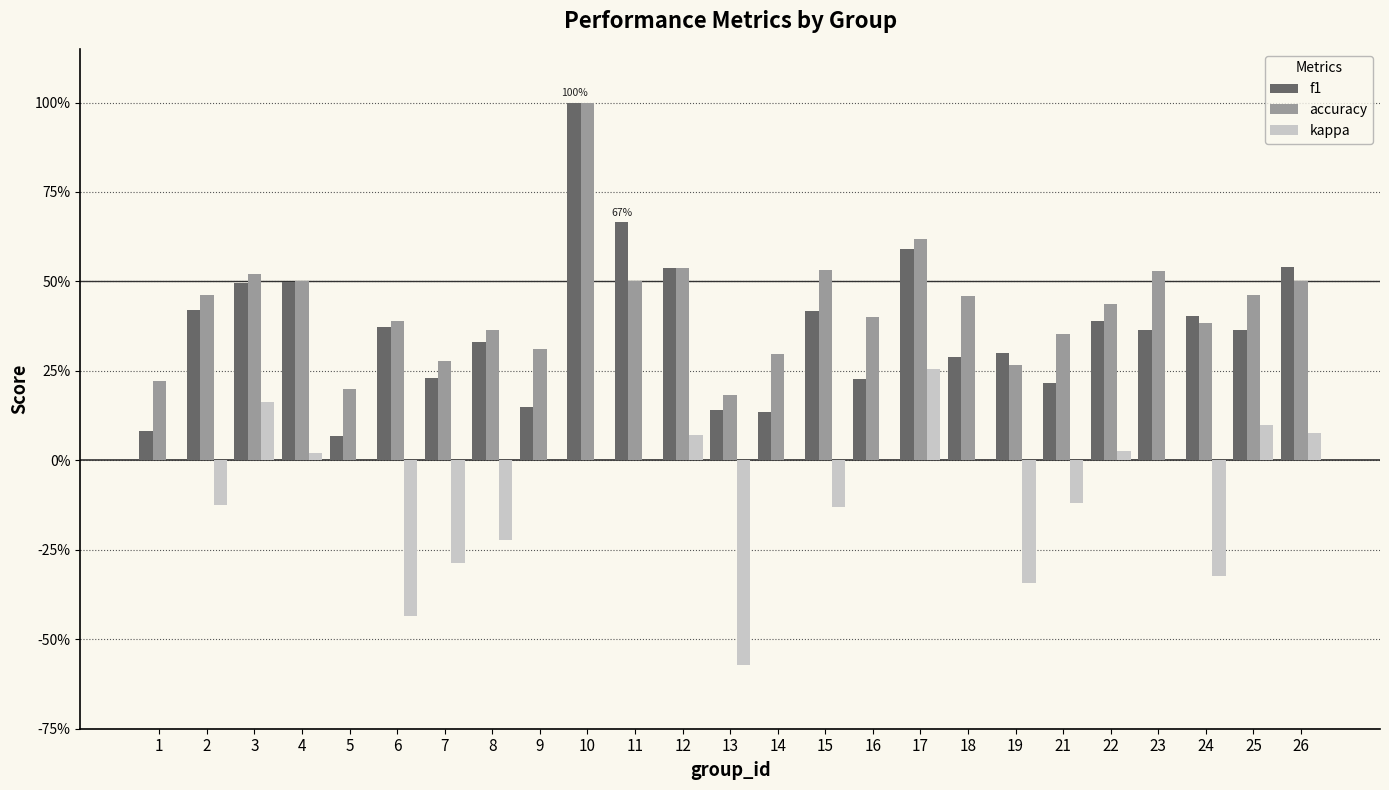

What is the minimum value for kappa?

-0.6